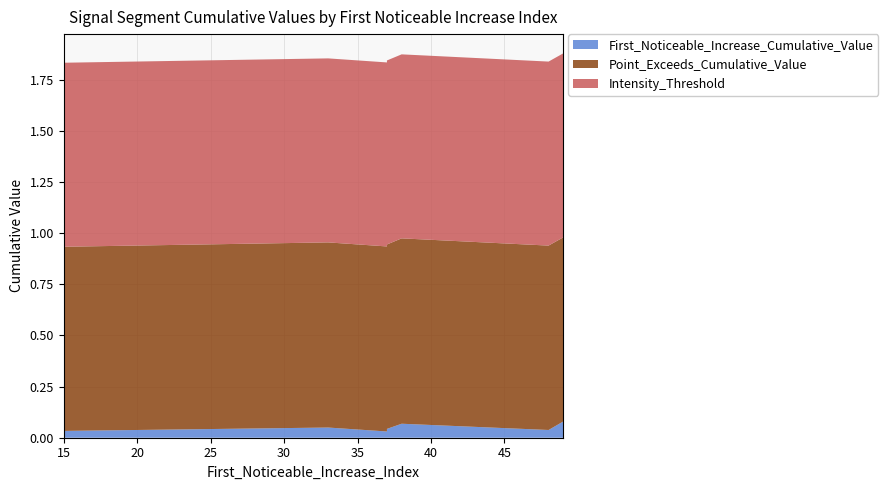

Reading right to left, list all the values displayed in this chart.

First_Noticeable_Increase_Cumulative_Value: 0.1	0.0	0.0	0.0	0.0	0.0	0.0	0.0	0.1	0.1
Point_Exceeds_Cumulative_Value: 0.9	0.9	0.9	0.9	0.9	0.9	0.9	0.9	0.9	0.9
Intensity_Threshold: 0.9	0.9	0.9	0.9	0.9	0.9	0.9	0.9	0.9	0.9